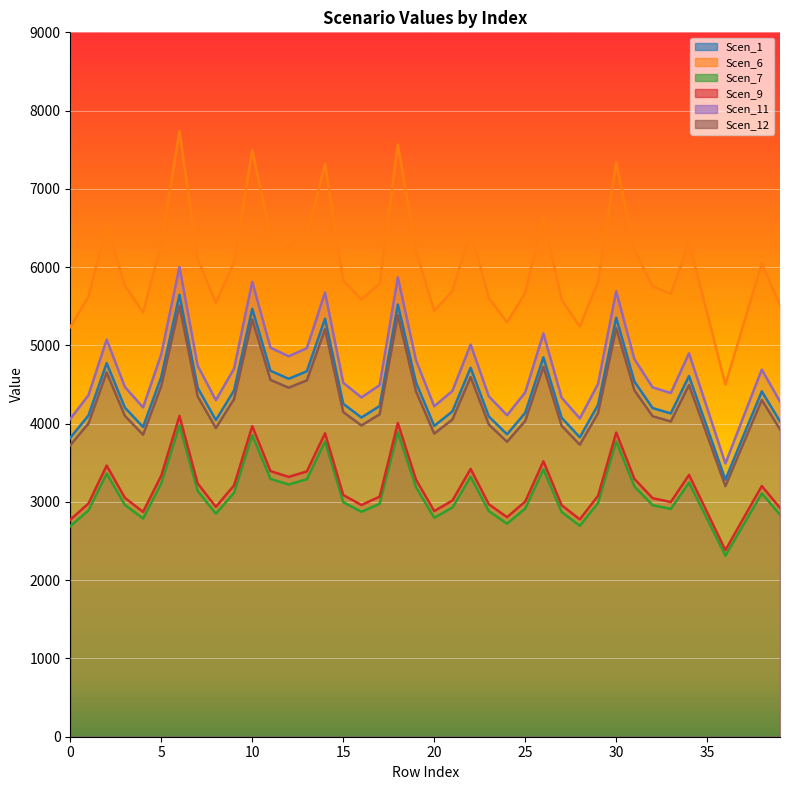

Is it true that Scen_7 equals 1398.8 at 37?

False